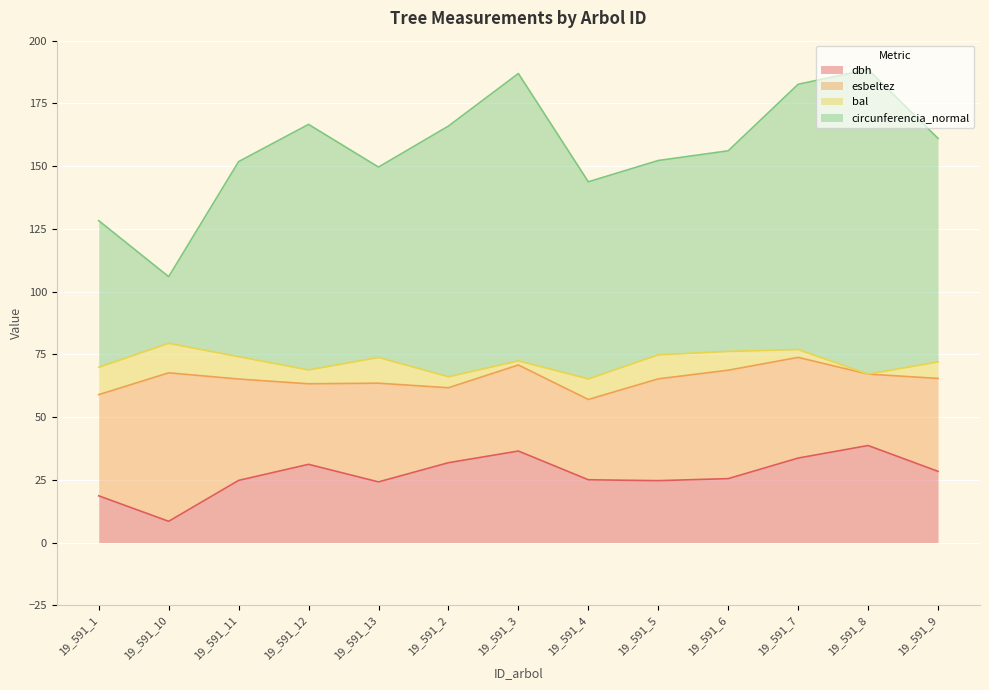

At how many categories does at least one series exceed 51?

13